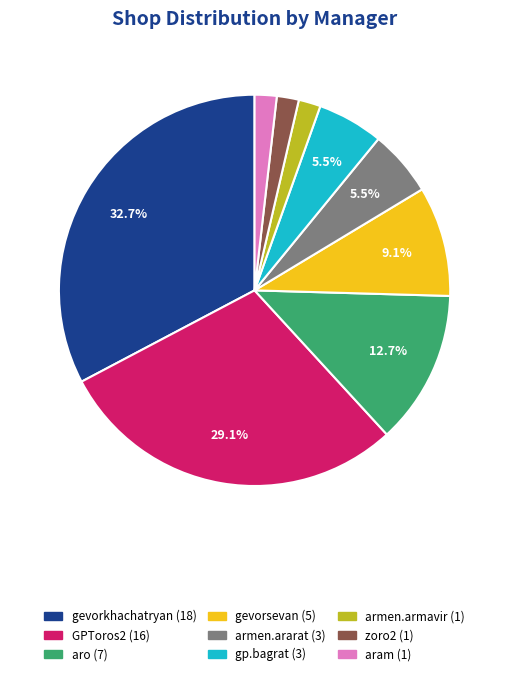

Between GPToros2 and gp.bagrat, which is larger?

GPToros2